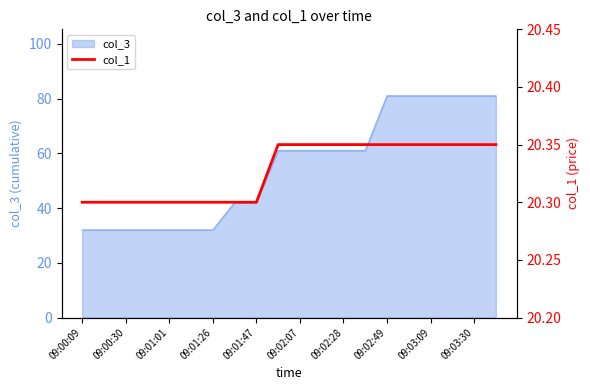

True or false: col_3 has a value of 81 at 09:03:30.

True